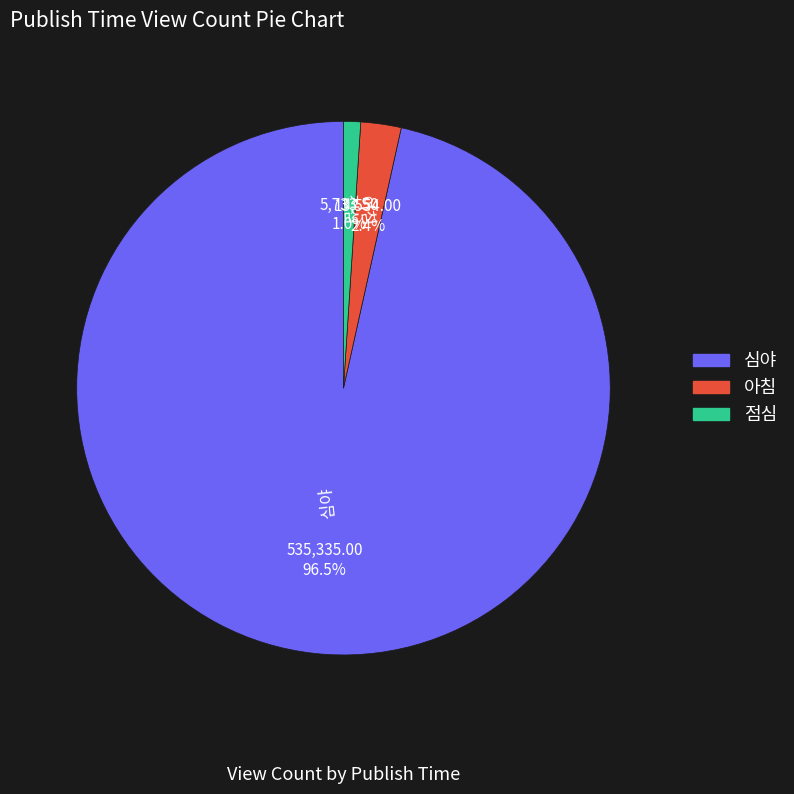

To the nearest percent, what portion does 점심 represent?

1%